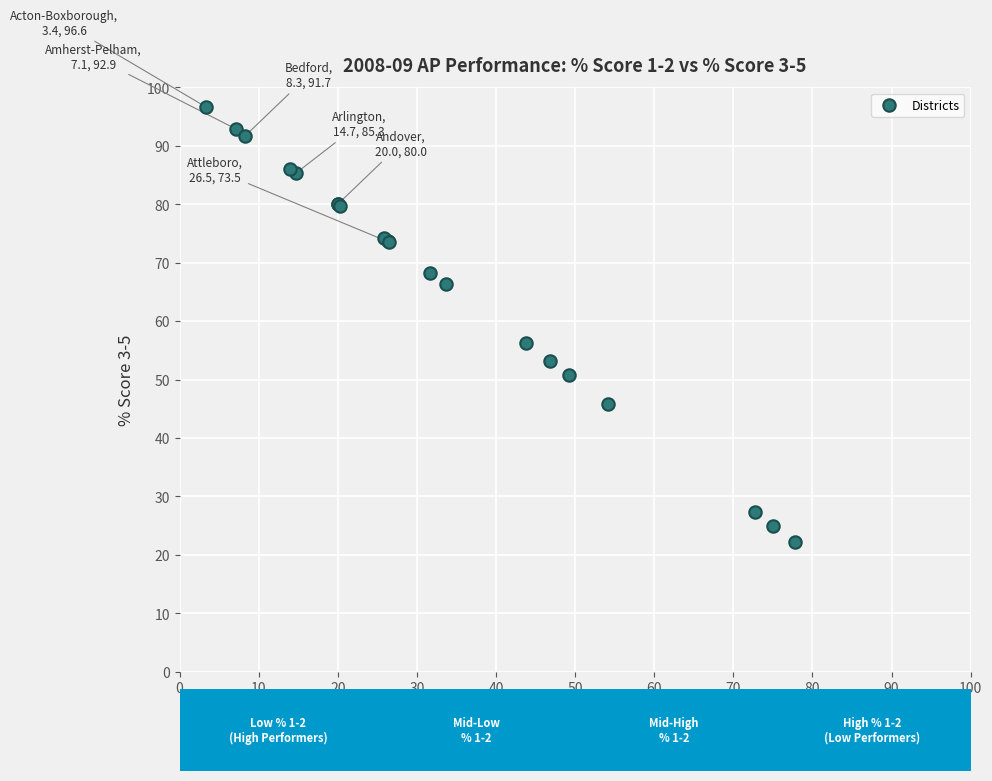

What Y value in the scatter plot is closest to 59?

56.3